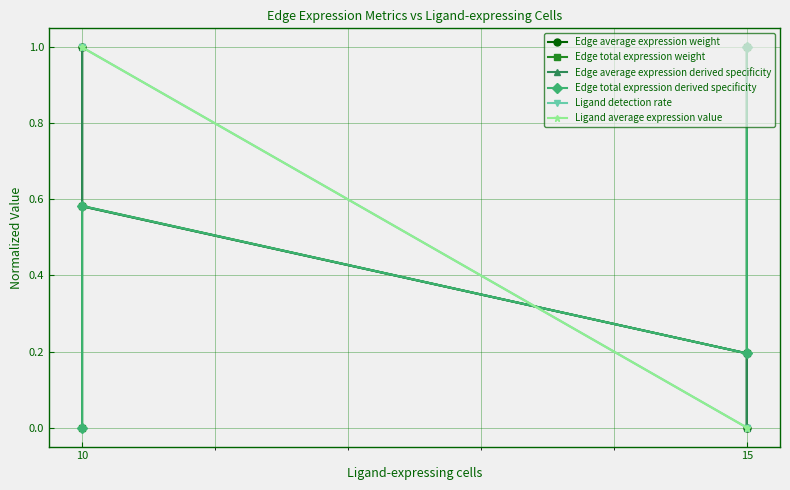

Is this an area chart (filled region under the line)?

No